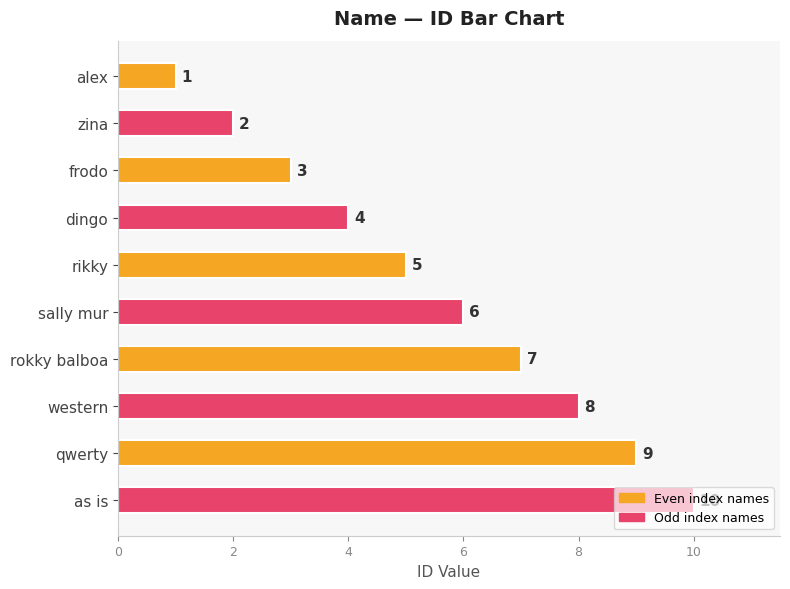

Rank the categories by value from lowest to highest.

alex, zina, frodo, dingo, rikky, sally mur, rokky balboa, western, qwerty, as is